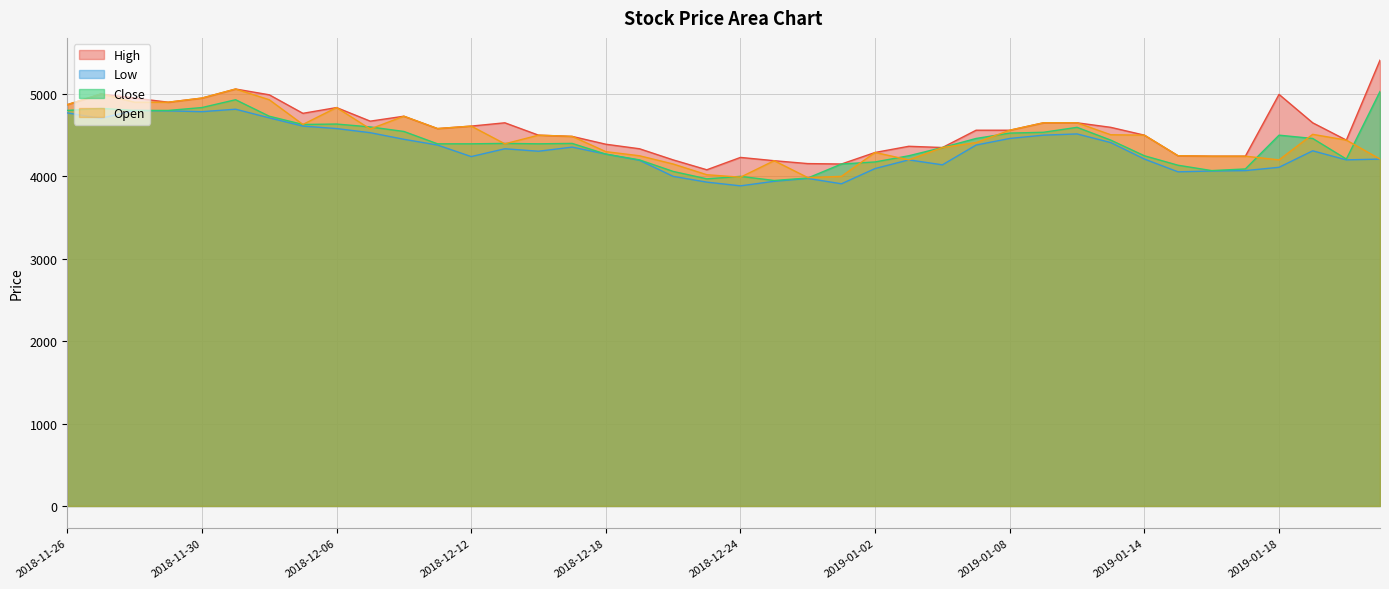

What is the label of the 37th point from the right?

2018-11-29